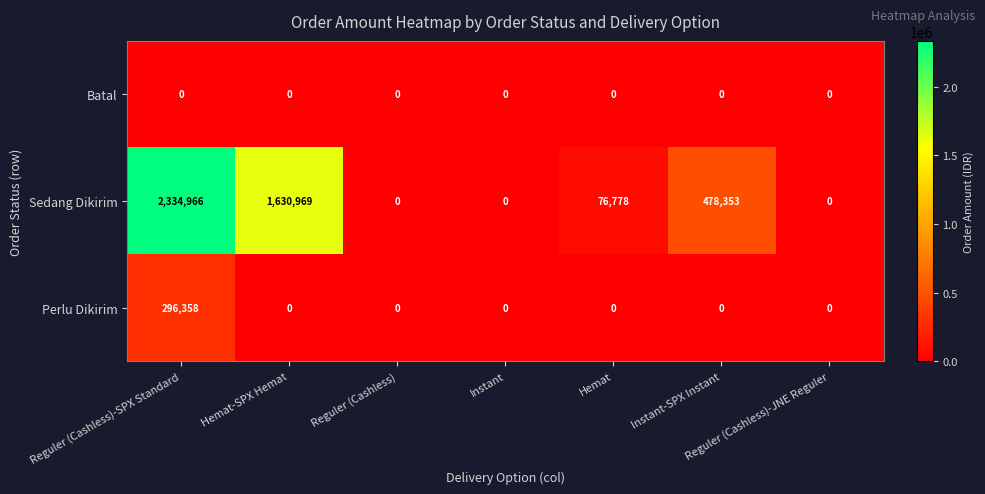

At which category is the sum across all series the highest?

Reguler (Cashless)-SPX Standard